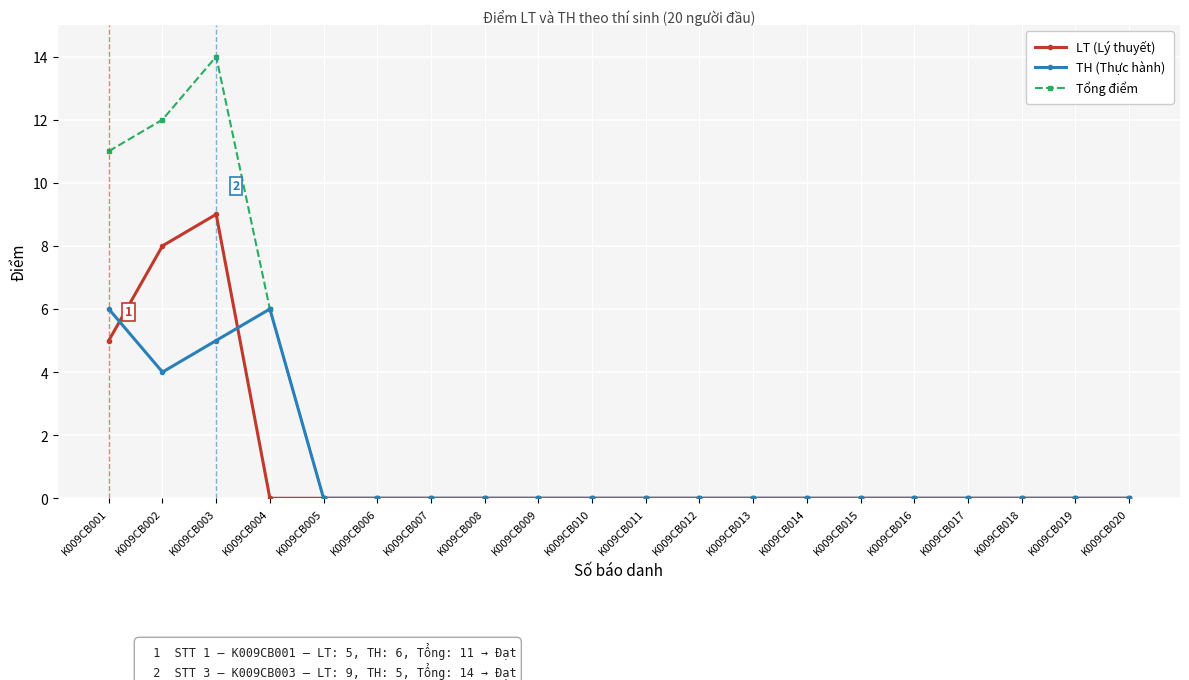

Which category has the highest value across all series?

K009CB003